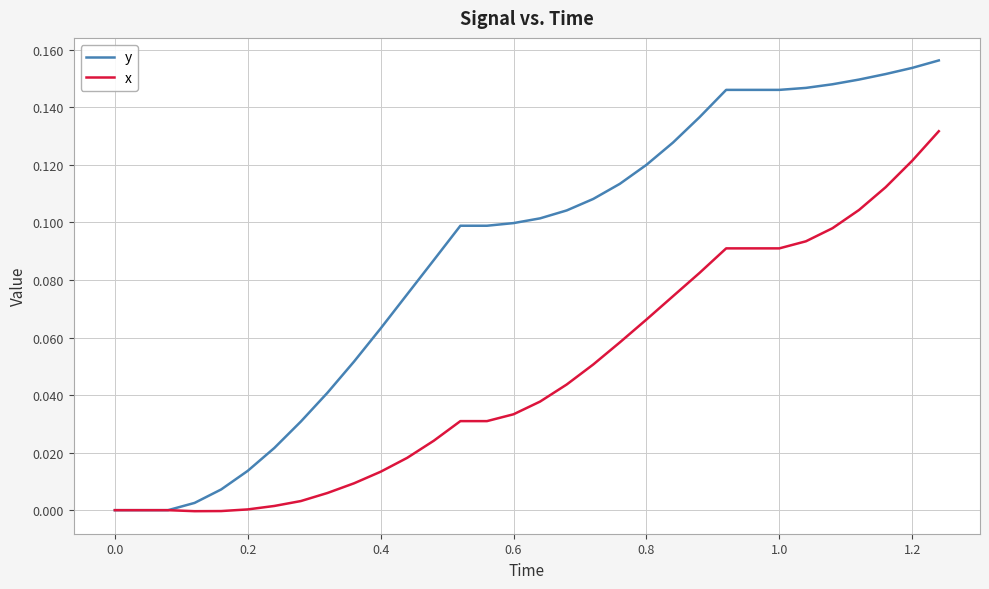

Which series has the largest total across all categories?

y